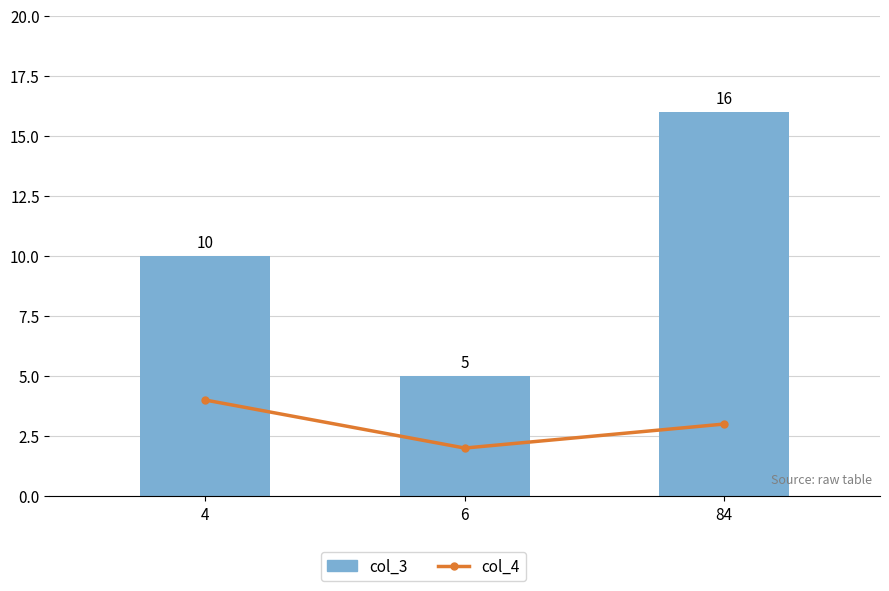

What is the minimum value shown in the chart?

2